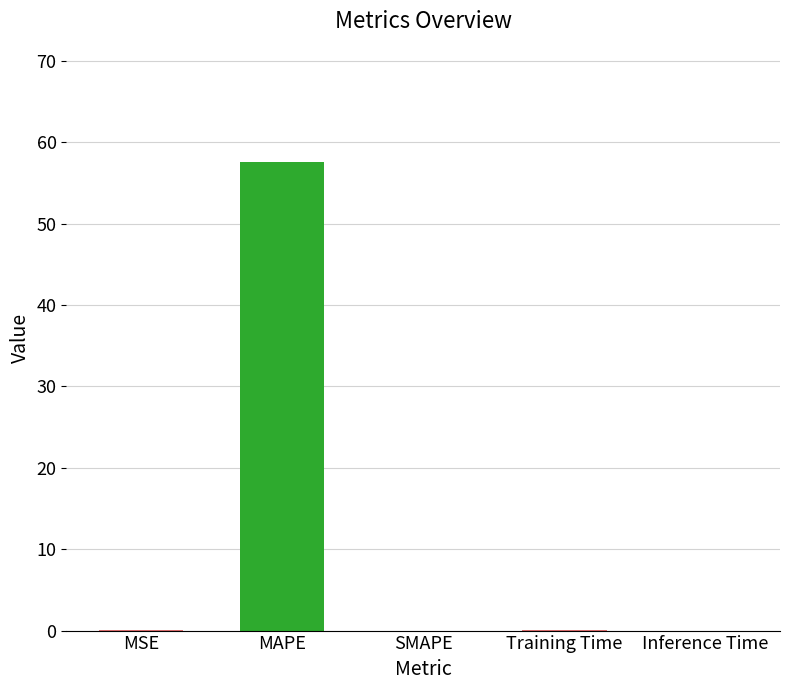

True or false: the data shows 57.6 at MAPE.

True